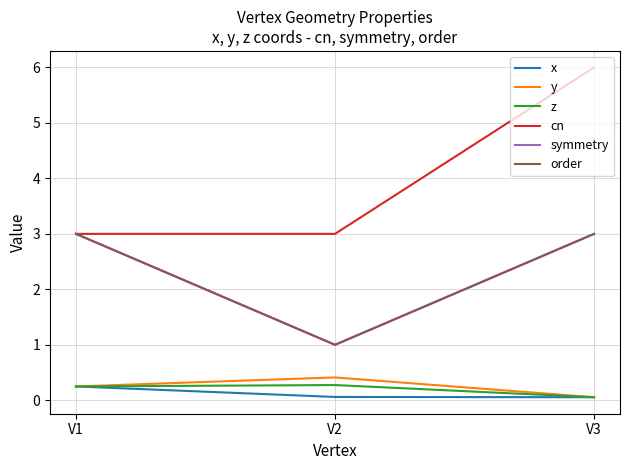

What is the highest value of the order series?

3.0